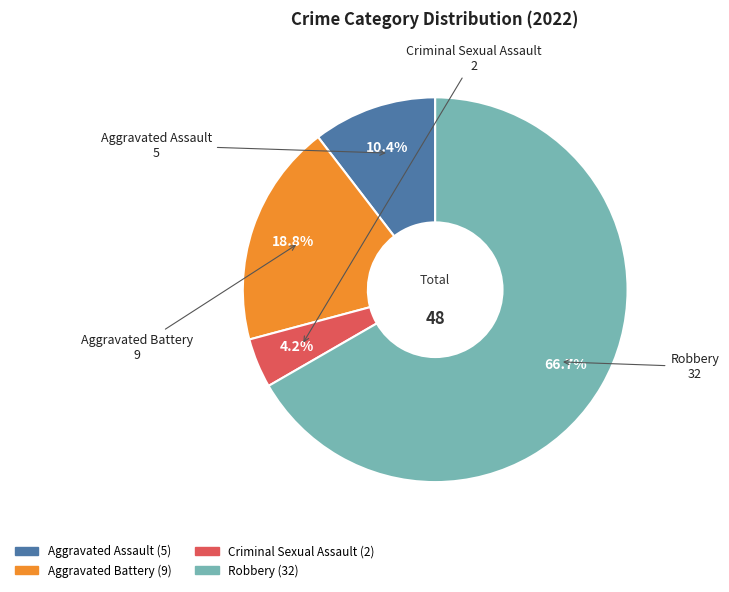

Does Aggravated Battery account for over 50% of the chart?

No